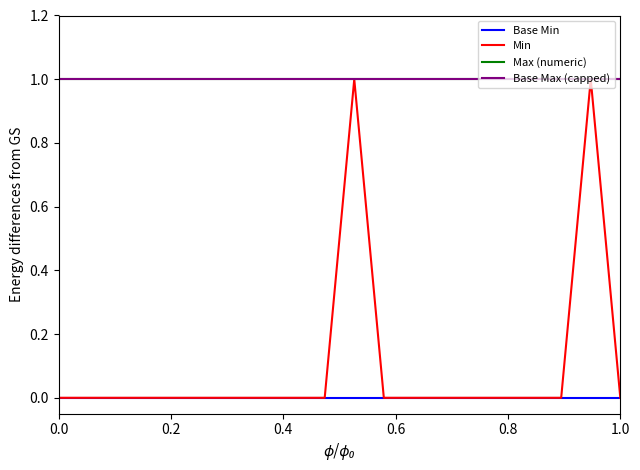

Is this an area chart (filled region under the line)?

No